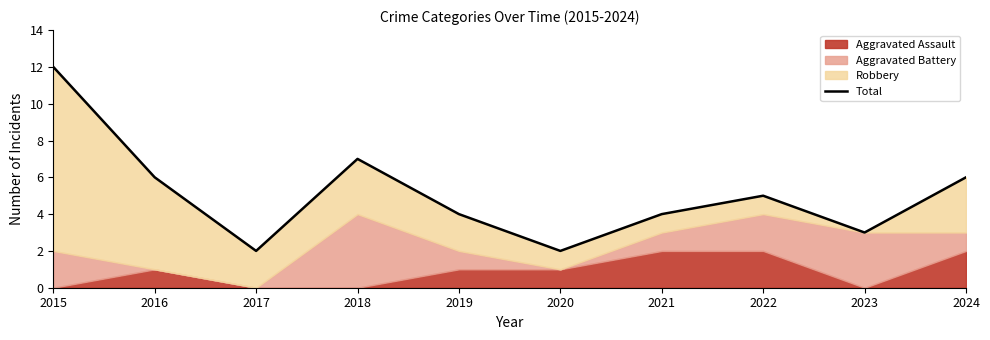

List the labels in order of value, smallest first.

2017, 2020, 2023, 2019, 2021, 2022, 2016, 2024, 2018, 2015